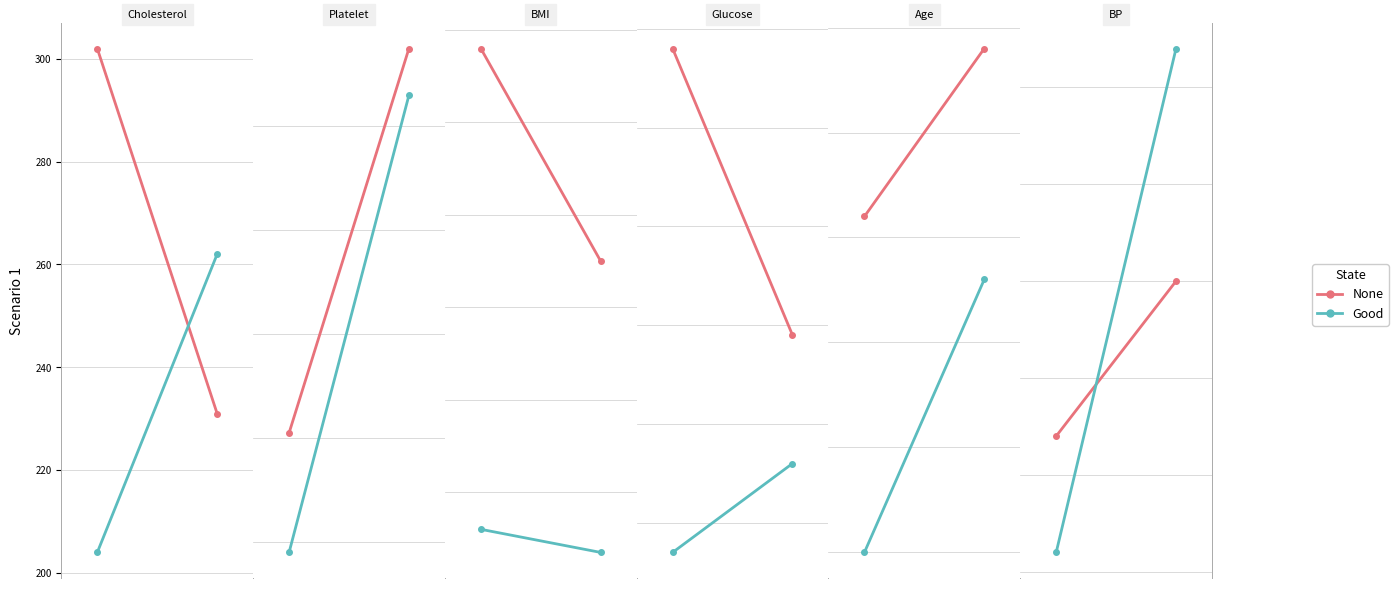

True or false: Good has a value of 66 at 0.

True